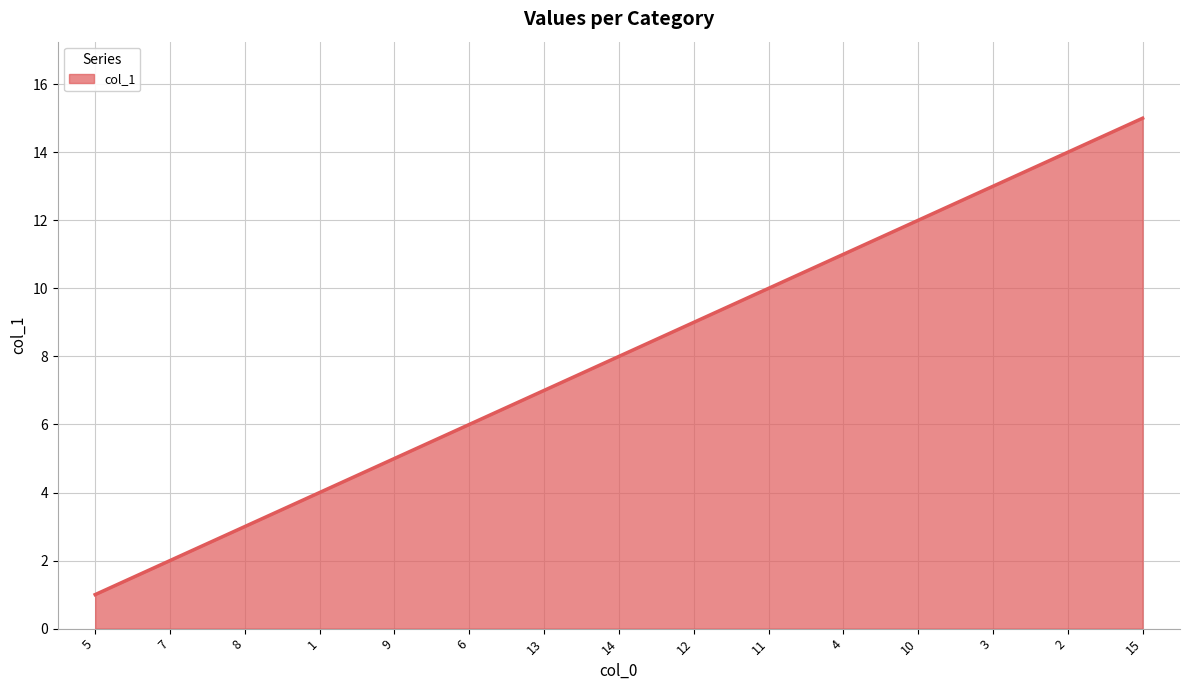

The value at 1 is 6. True or false?

False